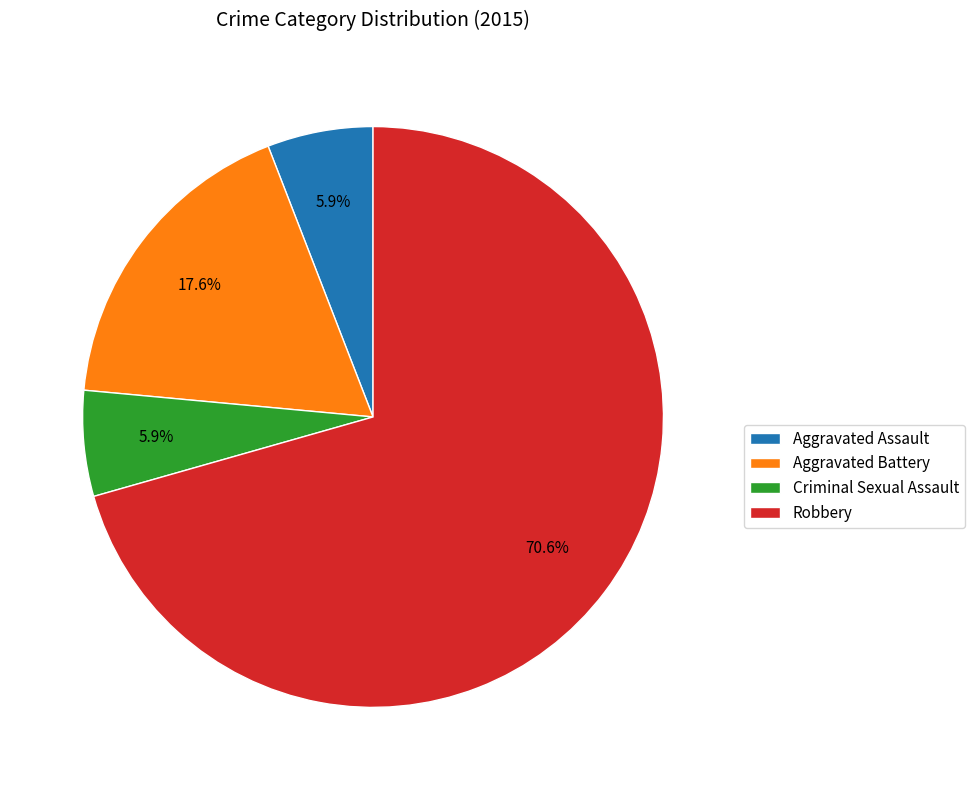

Which slice is the largest?

Robbery